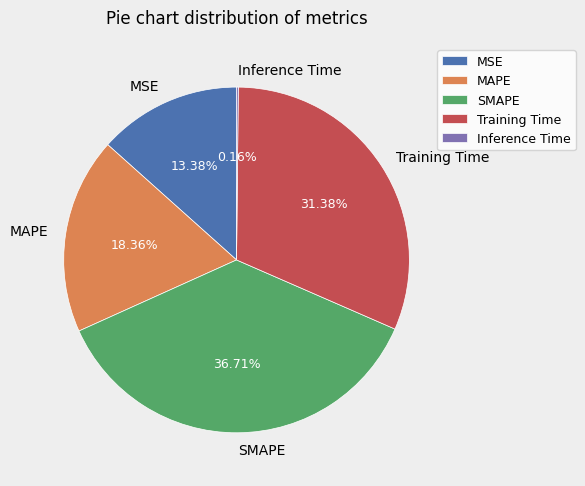

What percentage is the MSE slice, to the nearest percent?

13%